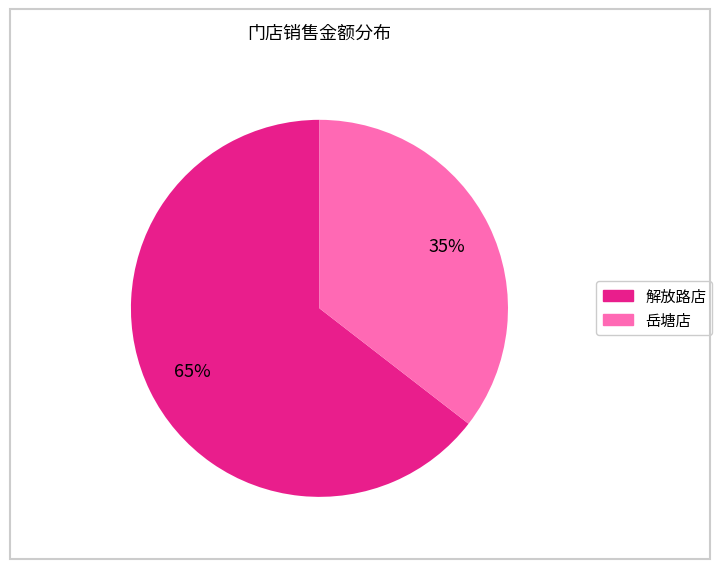

To the nearest percent, what is the average slice percentage?

50%